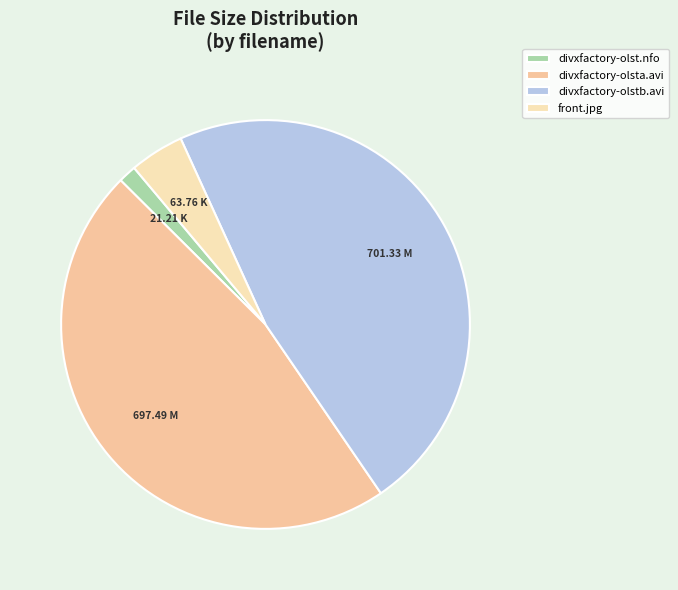

What percentage is the divxfactory-olst.nfo slice, to the nearest percent?

1%